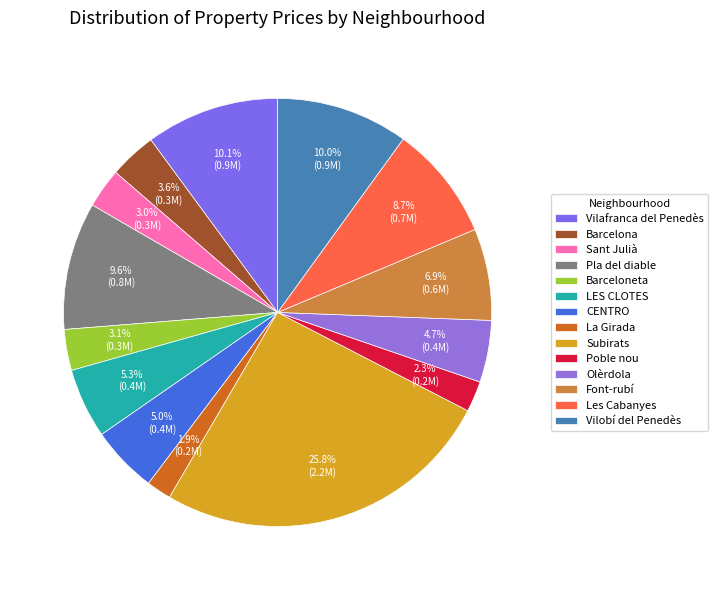

Count the number of slices in the pie.

14